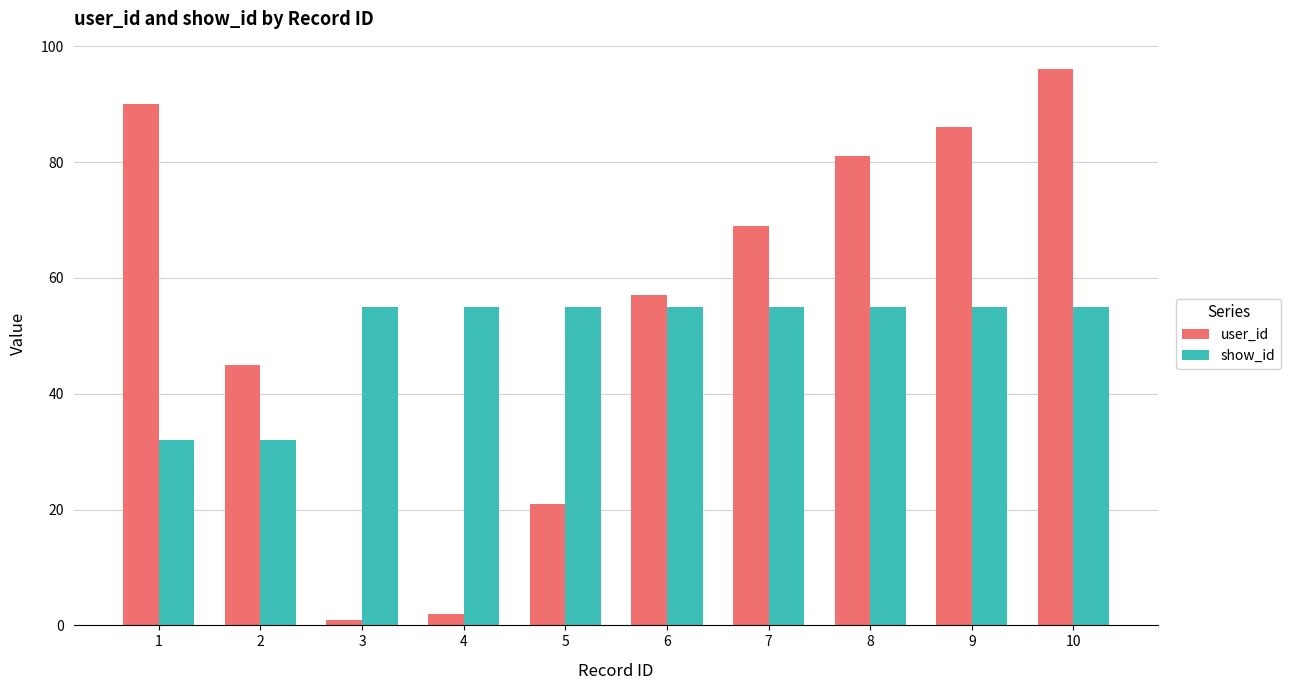

True or false: user_id has a value of 37 at 5.

False